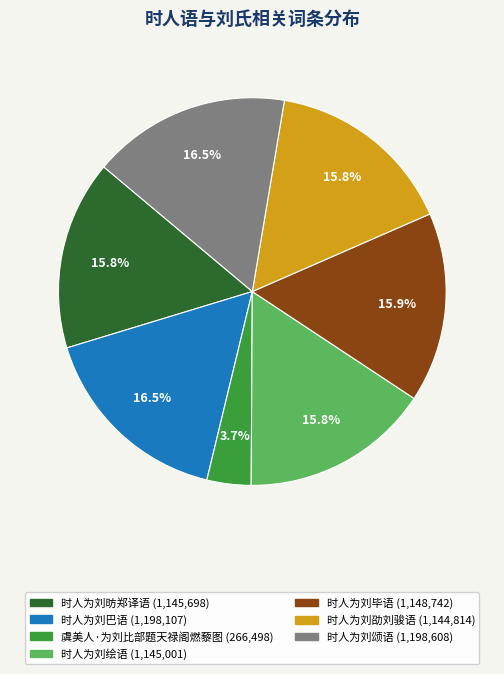

To the nearest percent, what is the average slice percentage?

14%